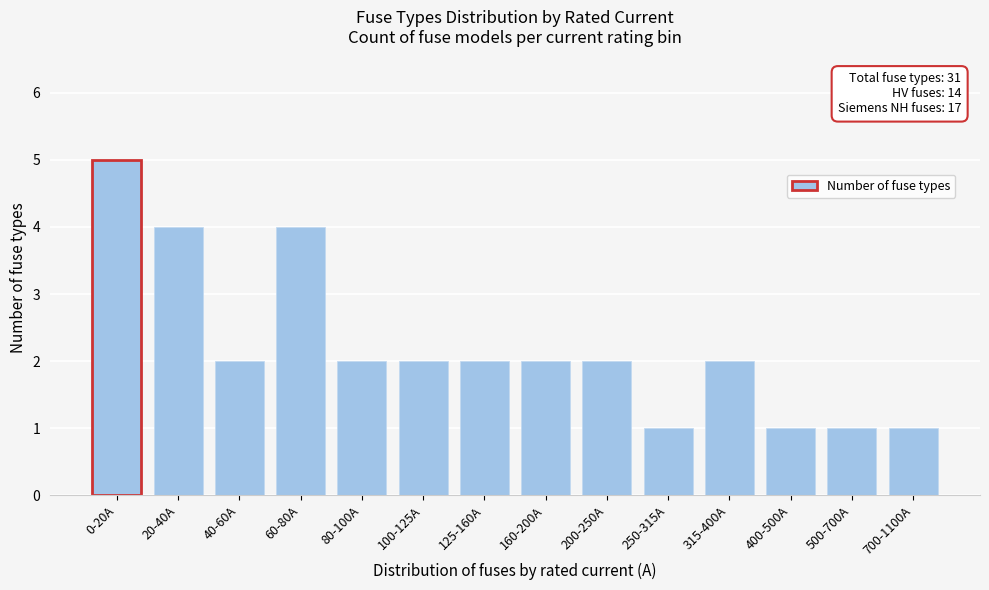

Reading left to right, transcribe all the data shown in this chart.

0-20A=5	20-40A=4	40-60A=2	60-80A=4	80-100A=2	100-125A=2	125-160A=2	160-200A=2	200-250A=2	250-315A=1	315-400A=2	400-500A=1	500-700A=1	700-1100A=1